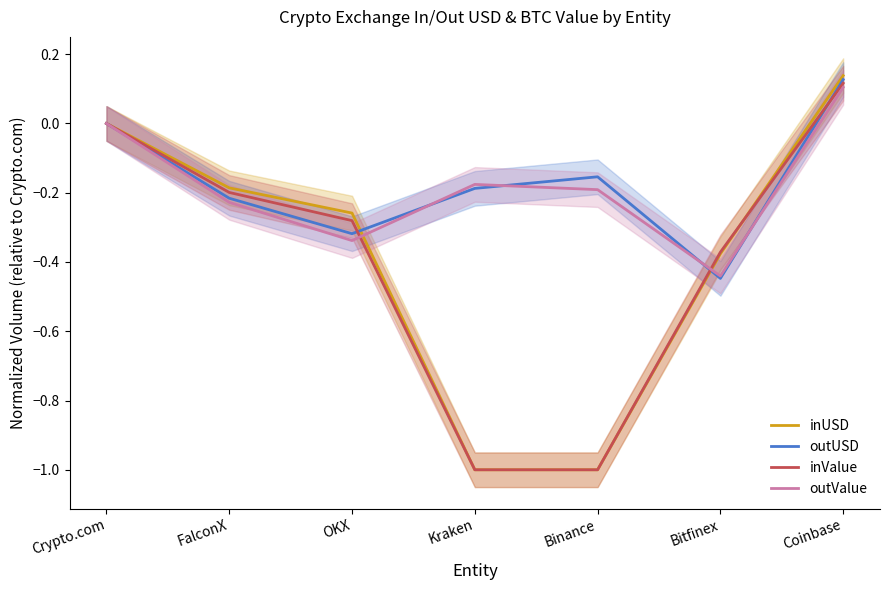

The inUSD series shows -0.3 at OKX. True or false?

True